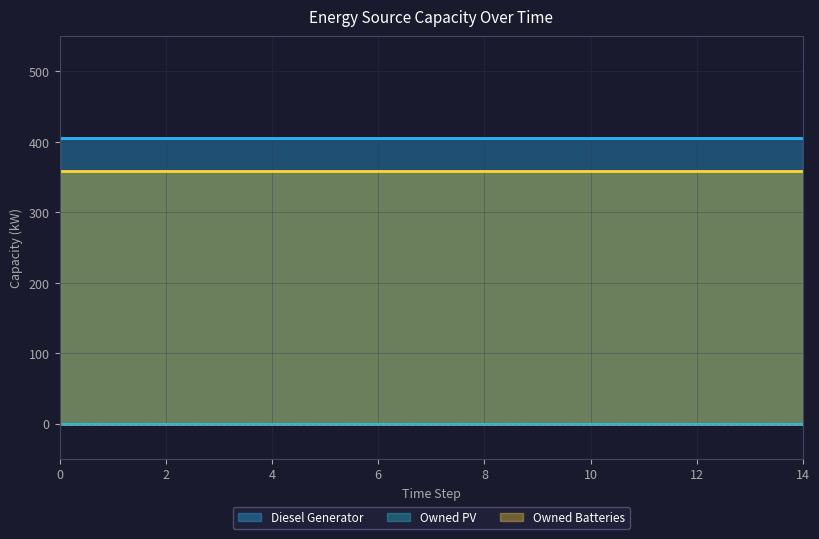

True or false: Owned Batteries has more than 1 interior local peaks.

False